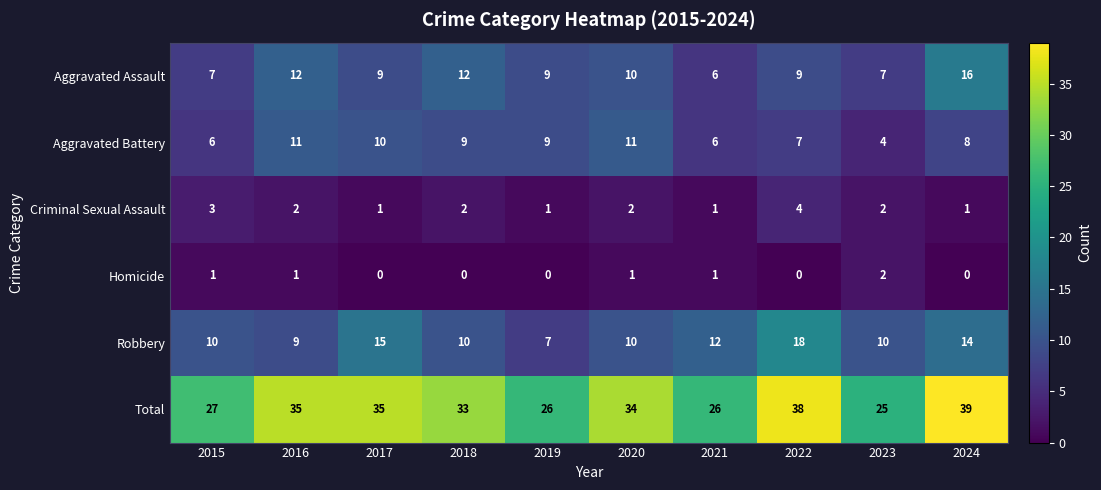

What is the spread (max minus min) of values at 2016?

34